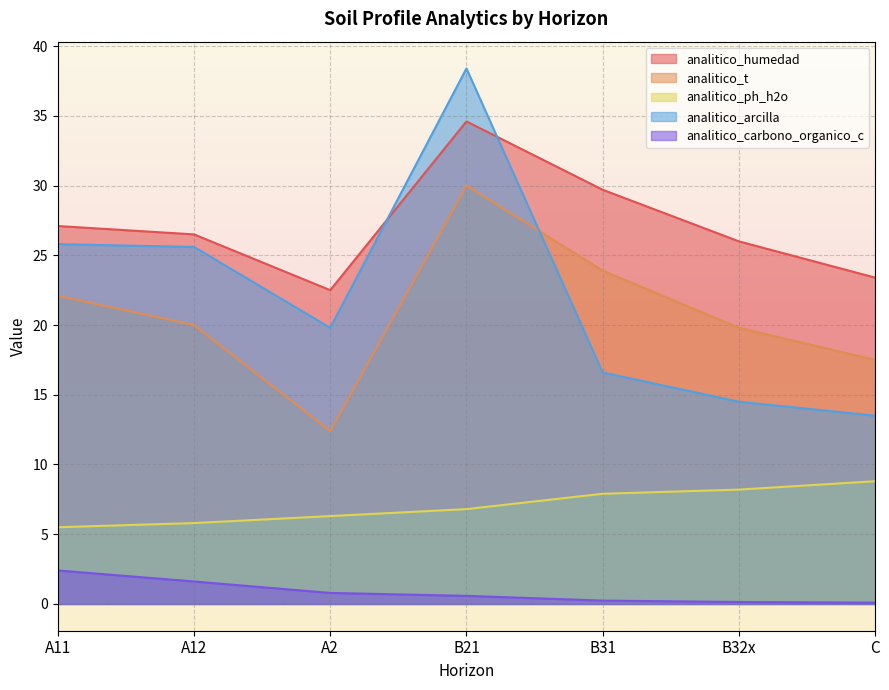

Where does the analitico_humedad series first go above 26?

A11